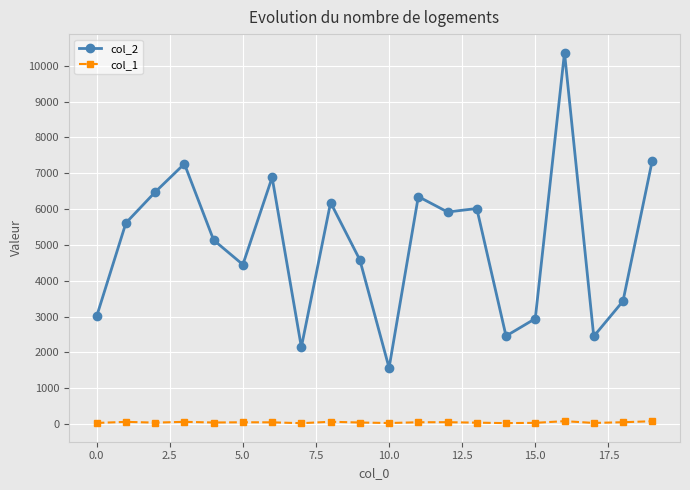

What is the greatest value displayed?

10369